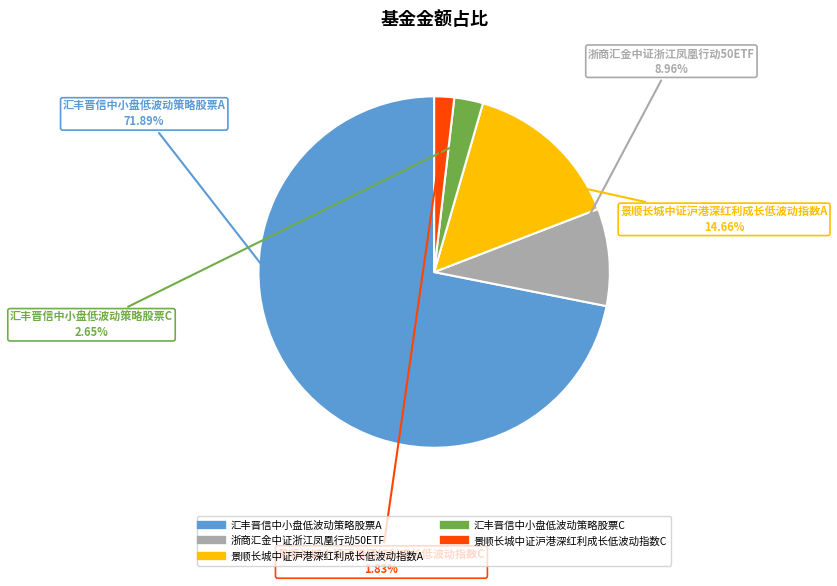

Combined, do 景顺长城中证沪港深红利成长低波动指数A and 汇丰晋信中小盘低波动策略股票C account for over 50%?

No